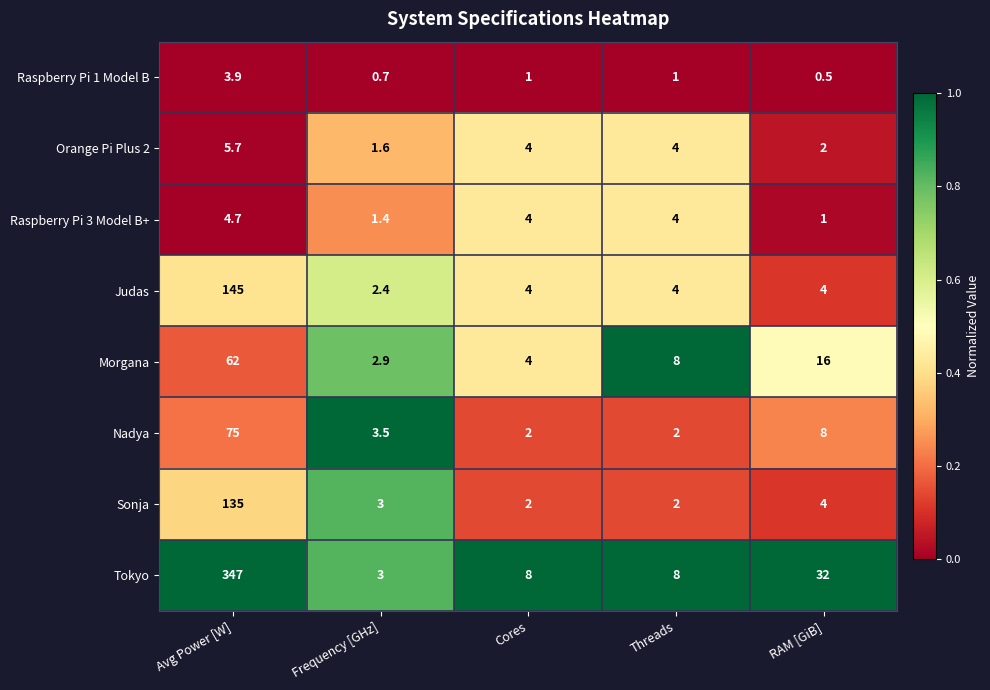

At how many categories does at least one series exceed 0?

5